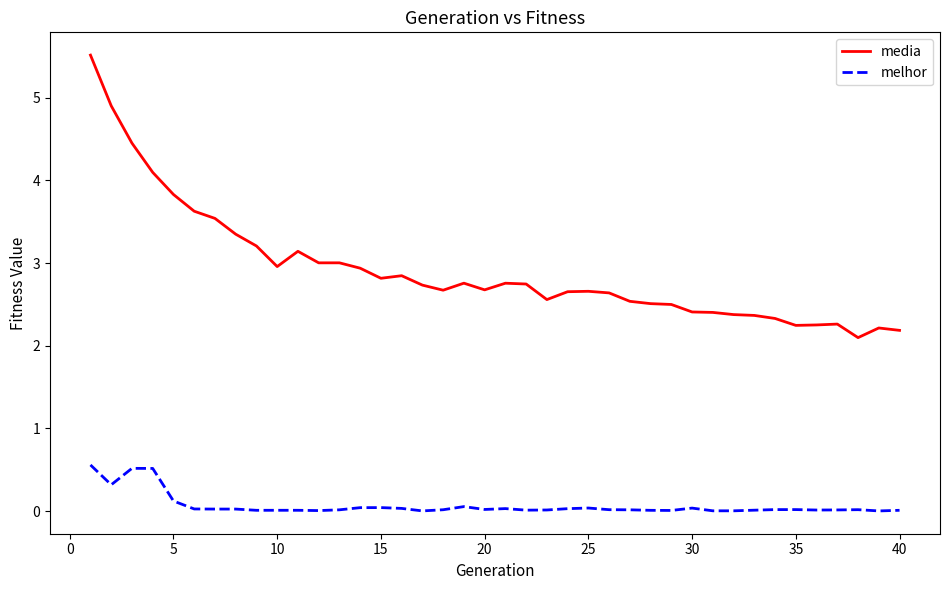

What is the sum of all media values?

116.8